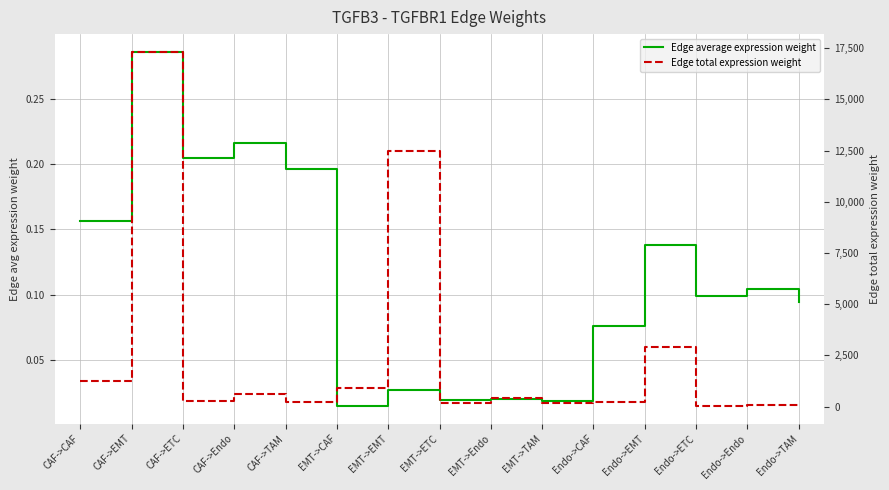

At which label is Edge average expression weight closest to 0?

EMT->CAF